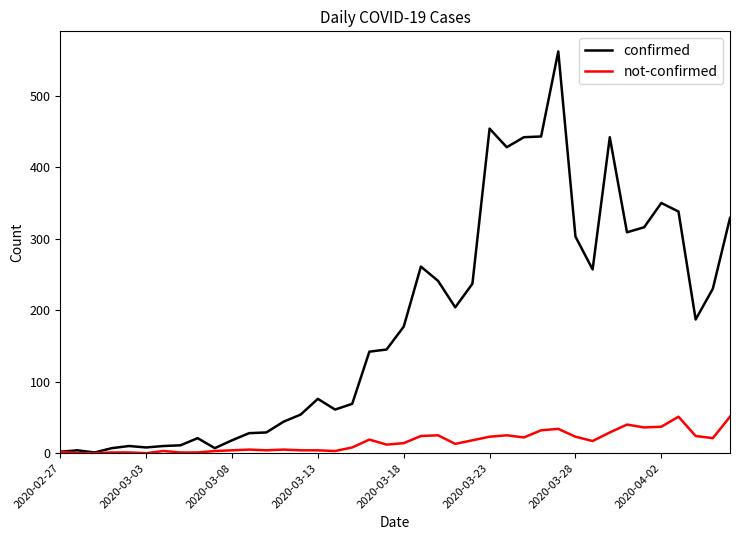

How many lines are shown in the chart?

2